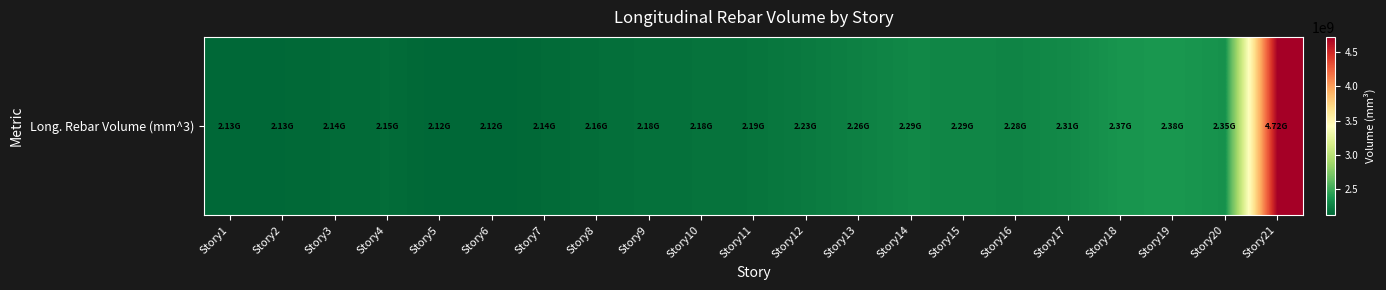

At which label is the value closest to 3419569196?

Story19